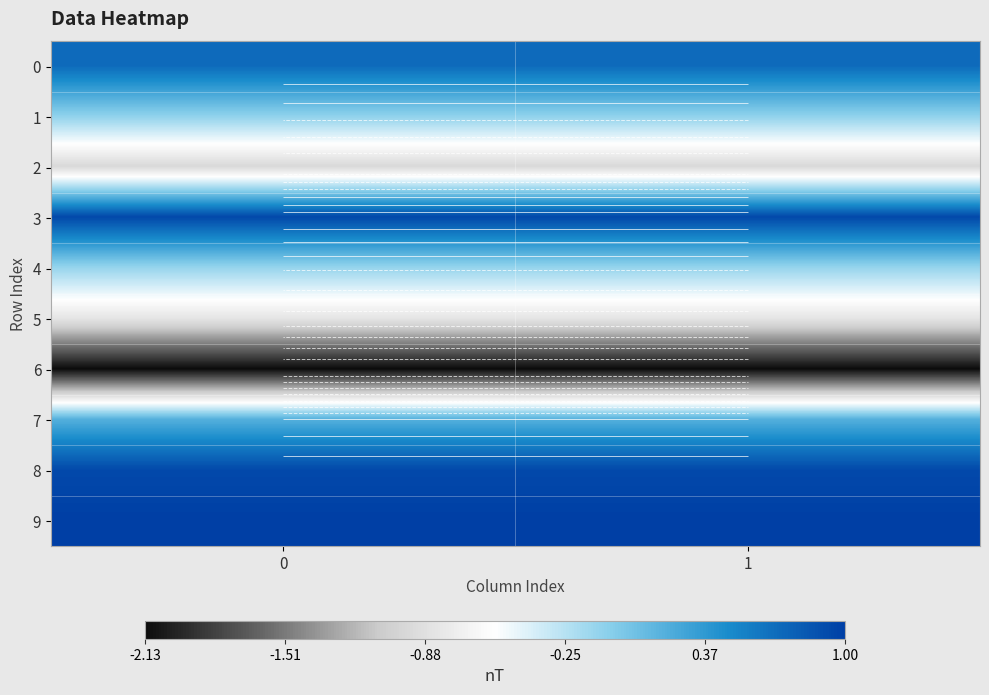

True or false: 3 has a value of 0.4 at 0.

False